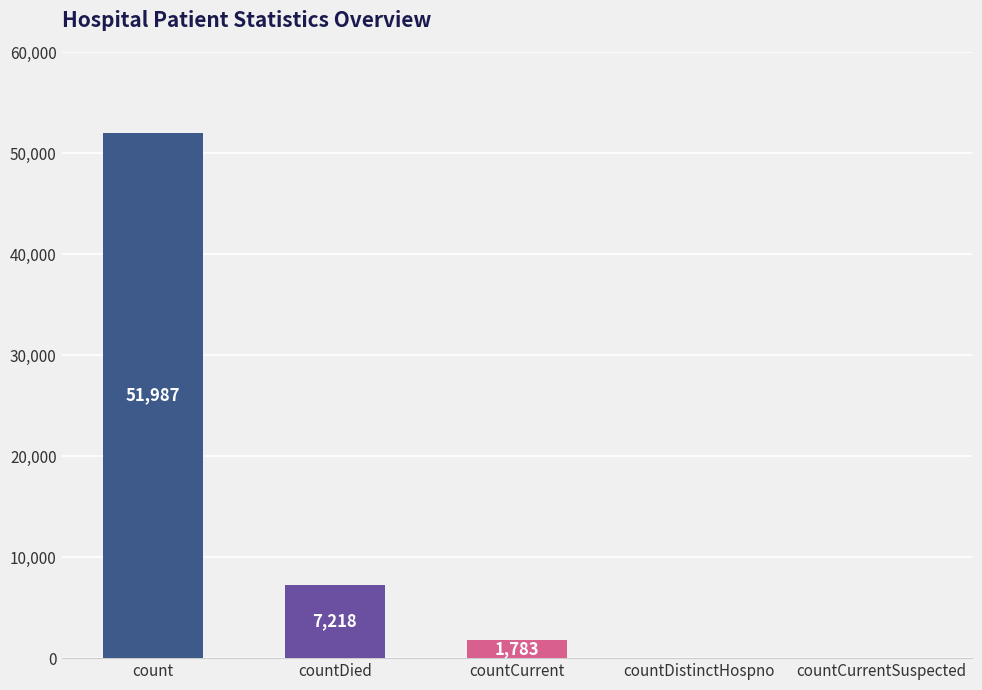

Reading left to right, list all the values displayed in this chart.

count=51987	countDied=7218	countCurrent=1783	countDistinctHospno=0	countCurrentSuspected=0